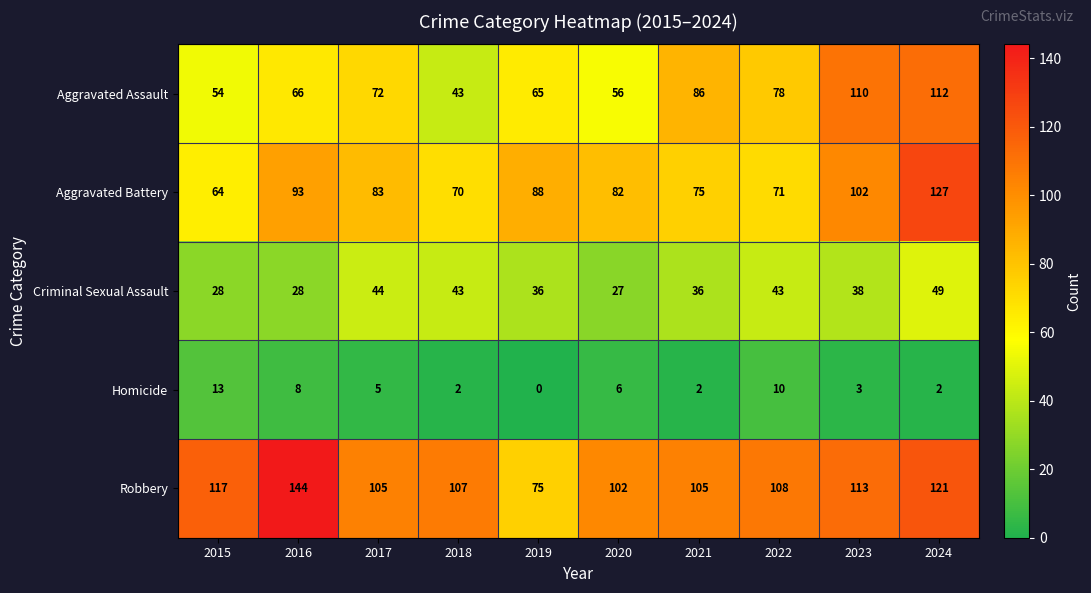

How many data points in Aggravated Battery are less than 83?

5